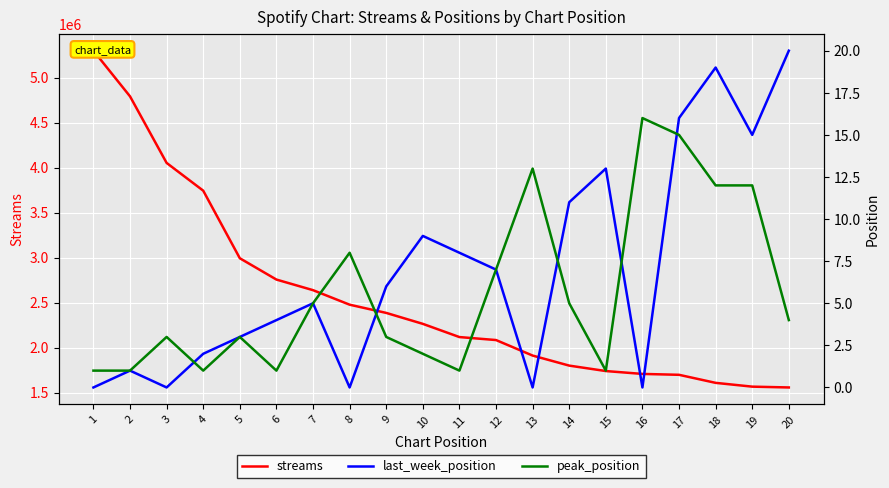

At which label is last_week_position closest to 10?

10